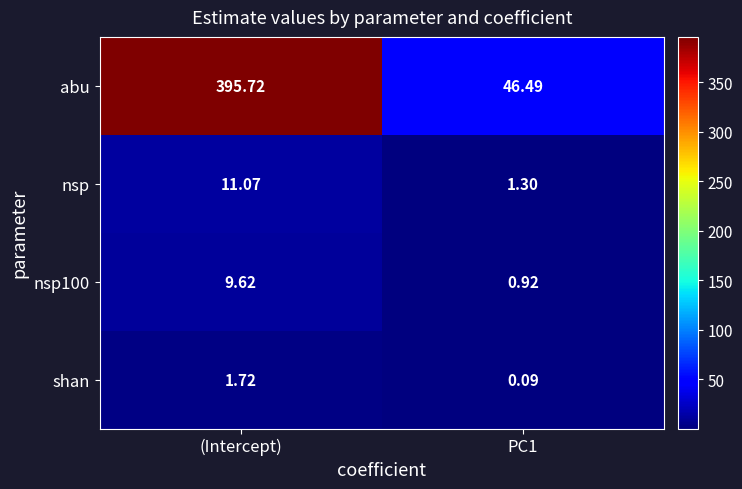

List the series in order of their peak value, highest first.

abu, nsp, nsp100, shan